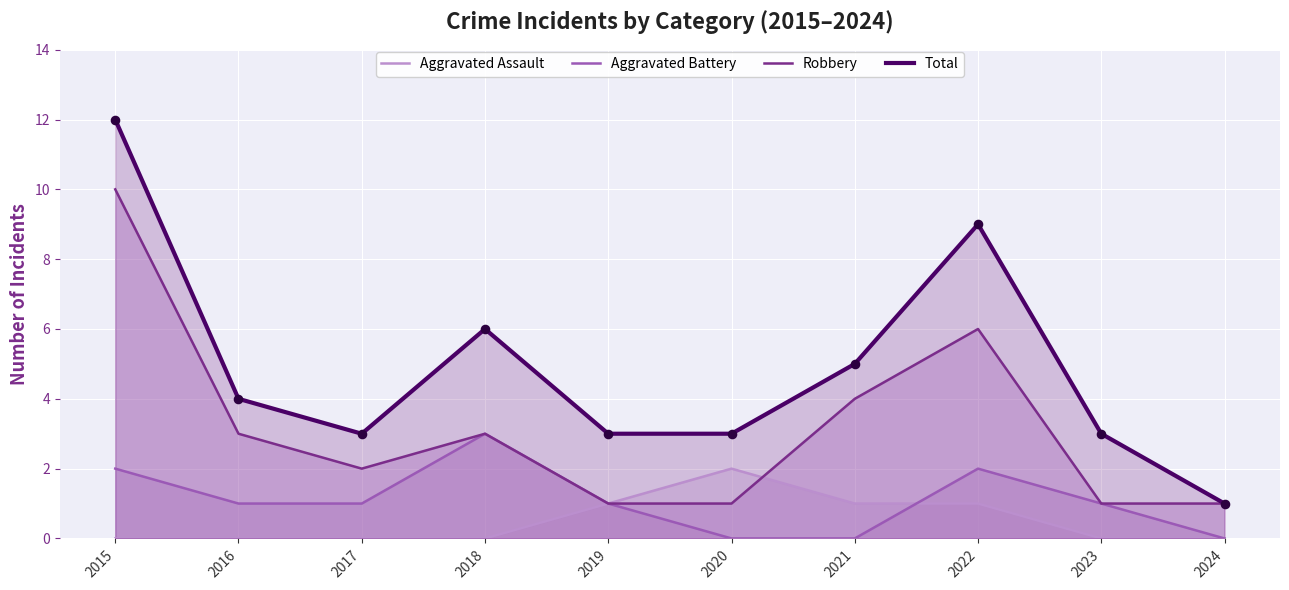

At which category is the sum across all series the highest?

2015